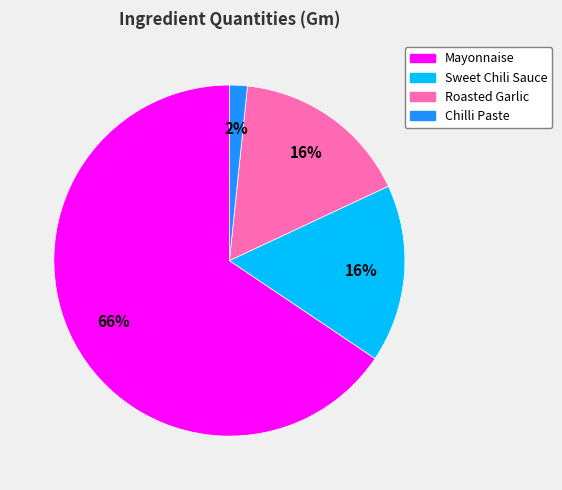

Does any single category account for the majority?

Yes